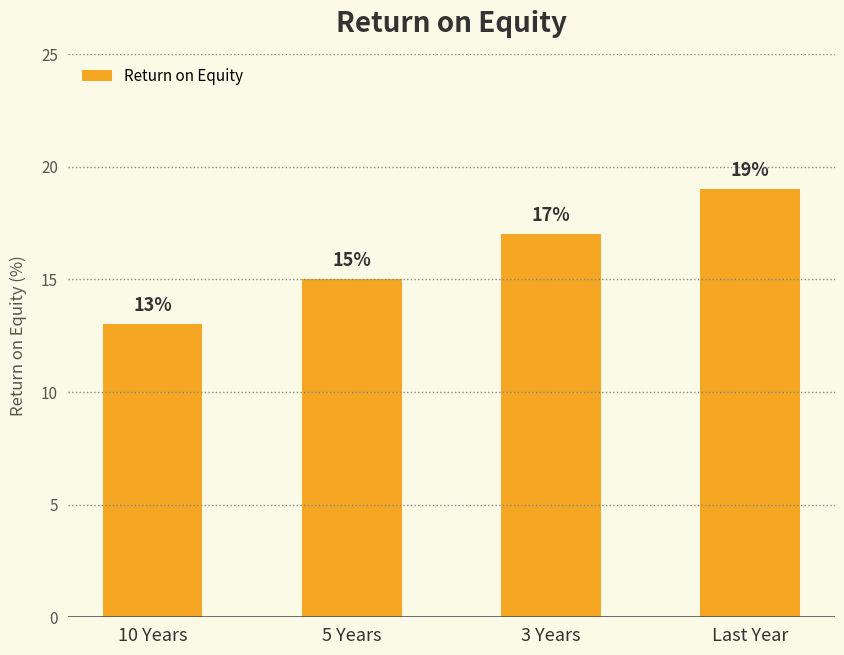

What position from the right is 3 Years?

2